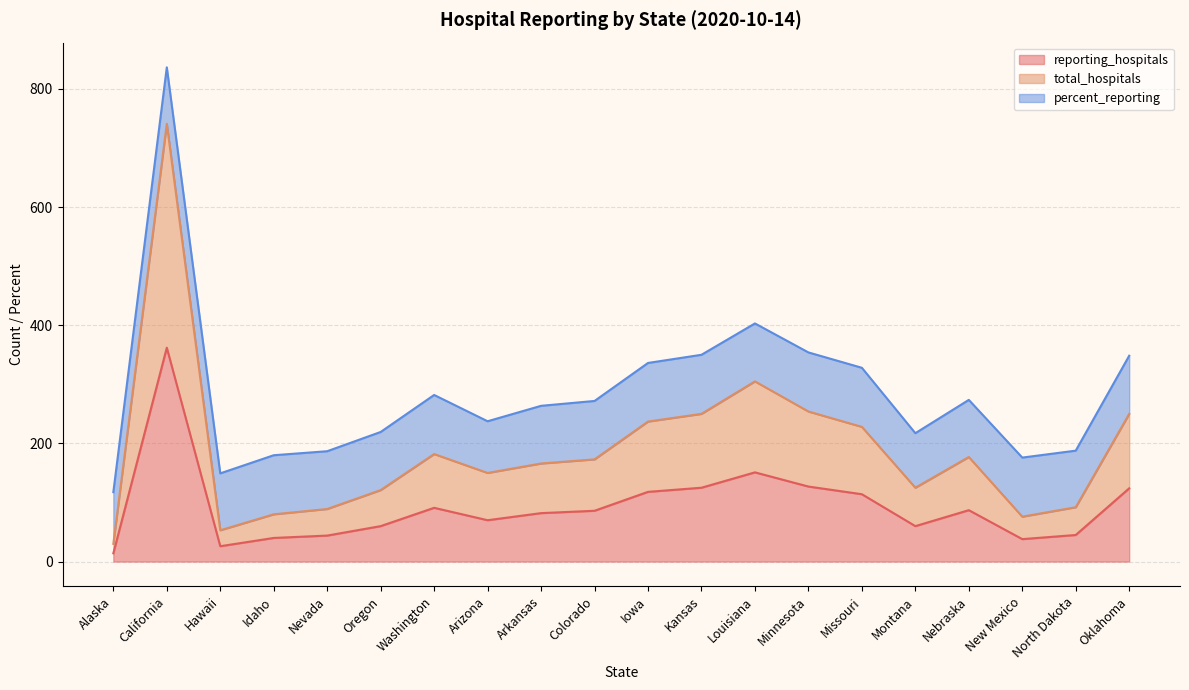

At which category is the sum across all series the highest?

California